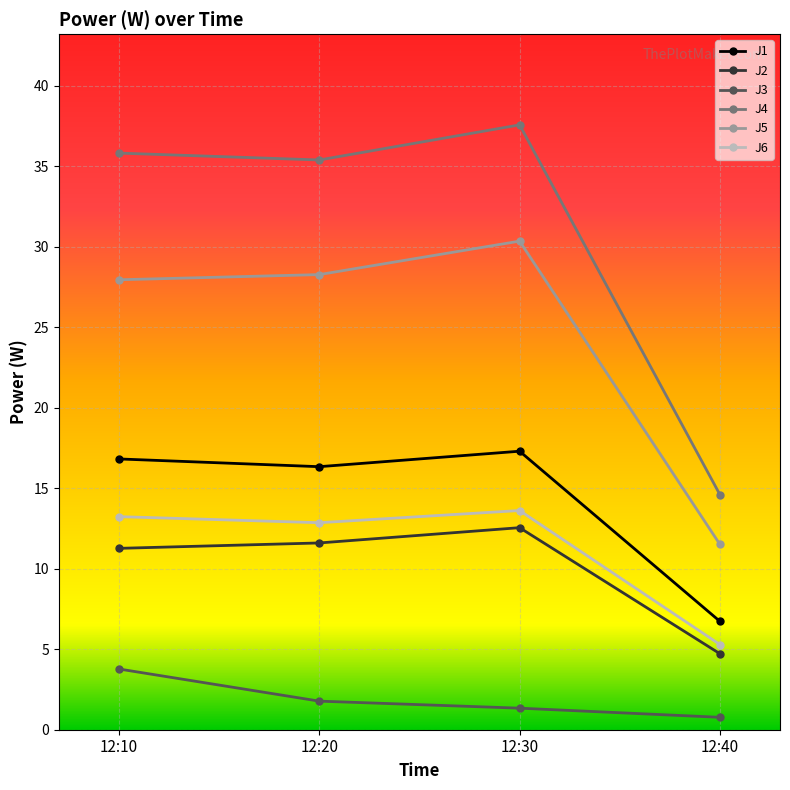

What is the difference between the maximum and minimum values in the J3 series?

3.0